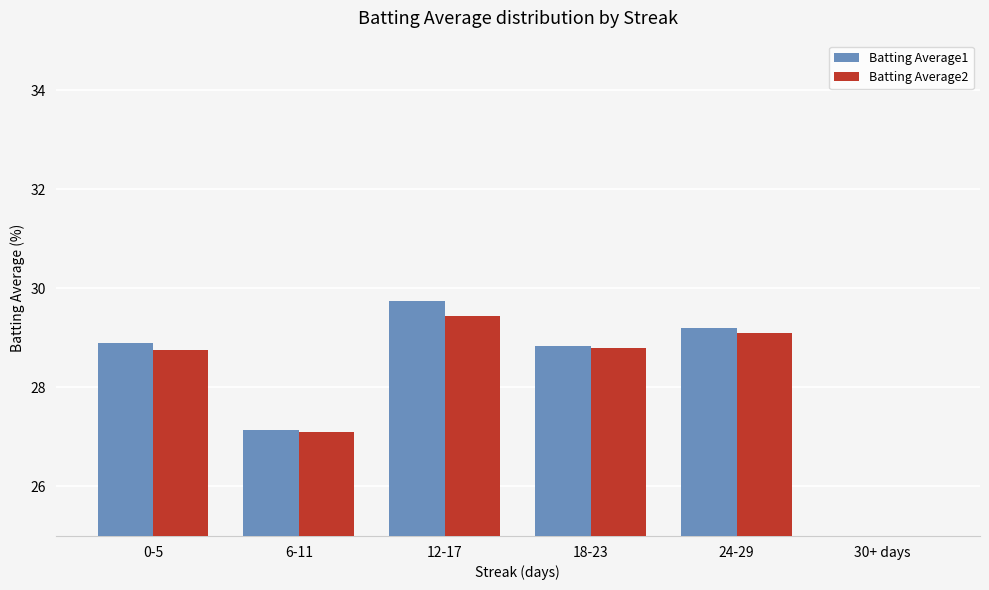

What is the difference between the Batting Average2 values at 6-11 and 24-29?

2.0